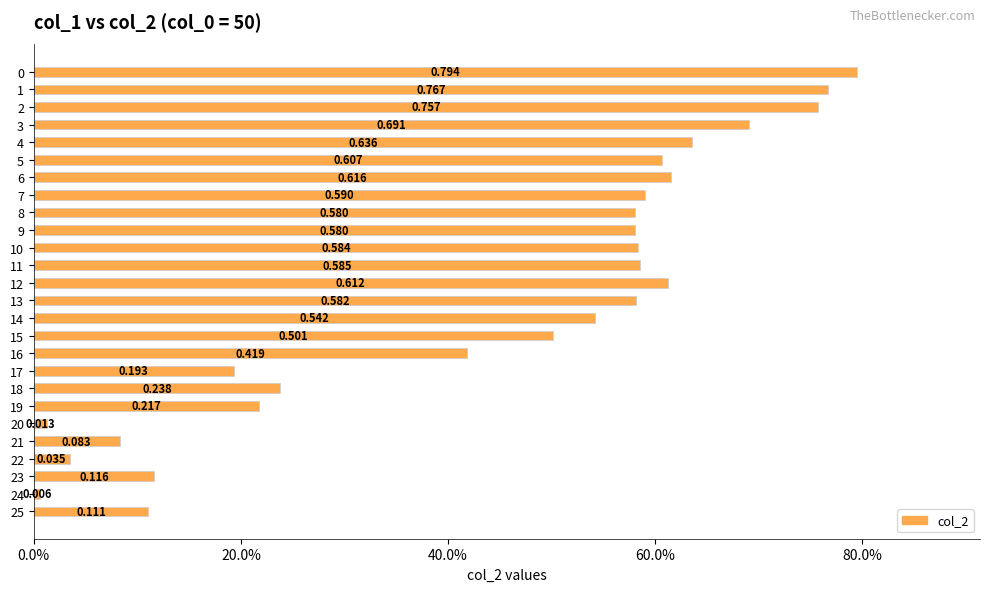

True or false: the data shows 0.0 at 20.

True